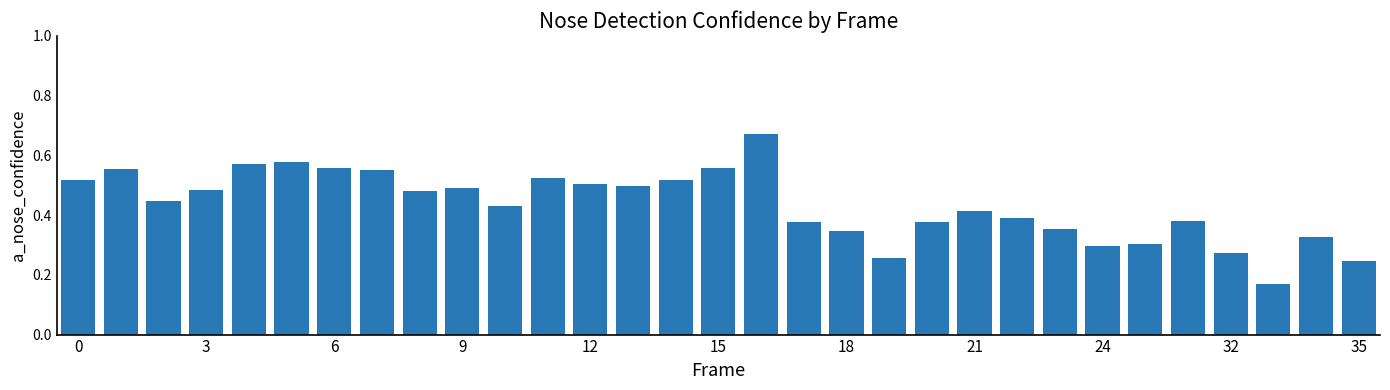

What is the sum of all values?

13.4